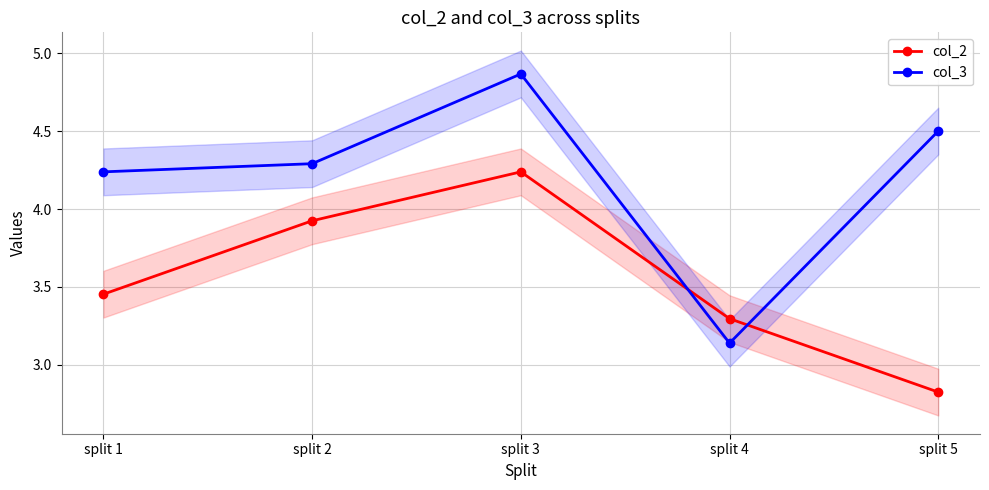

Which category has the lowest value across all series?

split 5